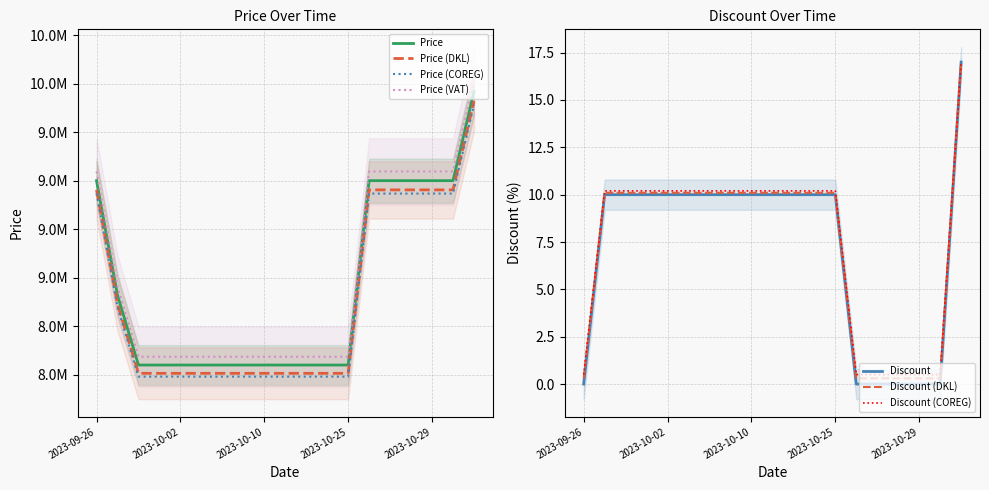

The value of Price at 2023-10-12 is 11184897.4. True or false?

False